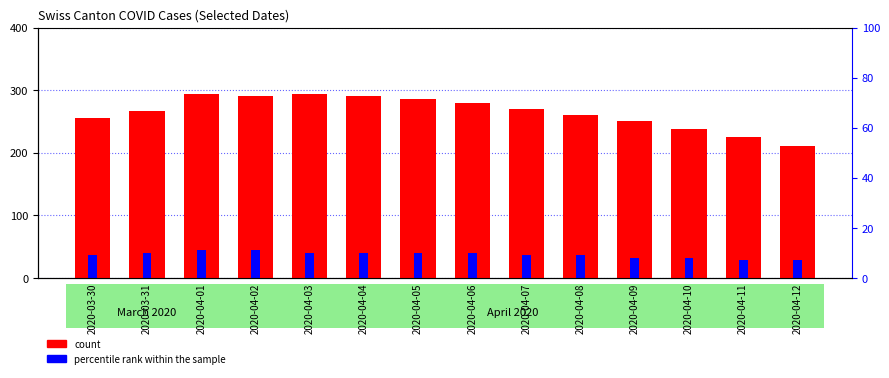

Reading right to left, transcribe all the data shown in this chart.

CH (count): 2020-04-12=210	2020-04-11=225	2020-04-10=238	2020-04-09=250	2020-04-08=261	2020-04-07=270	2020-04-06=279	2020-04-05=285	2020-04-04=290	2020-04-03=294	2020-04-02=290	2020-04-01=293	2020-03-31=266	2020-03-30=255
GR (percentile rank): 2020-04-12=28	2020-04-11=28	2020-04-10=32	2020-04-09=32	2020-04-08=36	2020-04-07=36	2020-04-06=40	2020-04-05=40	2020-04-04=40	2020-04-03=40	2020-04-02=44	2020-04-01=44	2020-03-31=40	2020-03-30=36